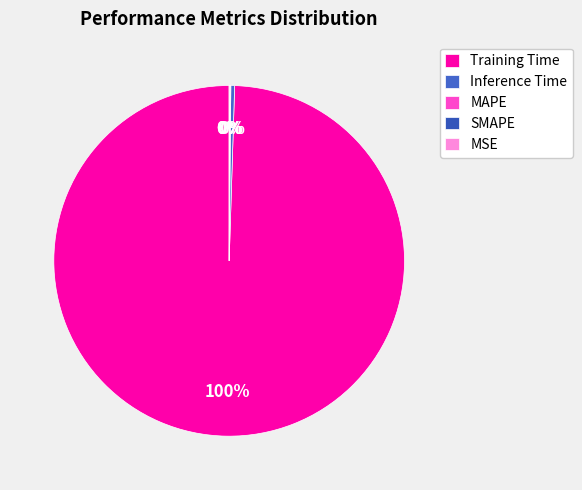

Which slice is the largest?

Training Time